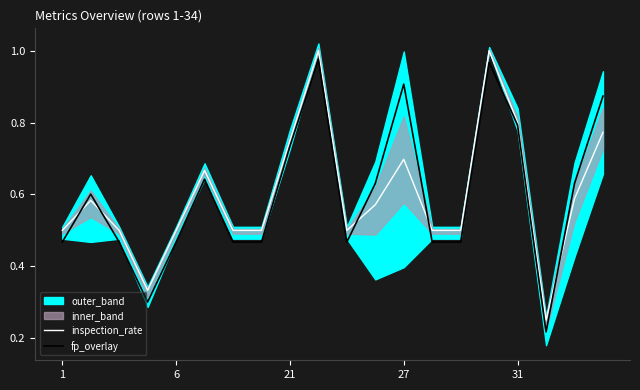

How many interior local peaks does the inspection_rate series have?

5